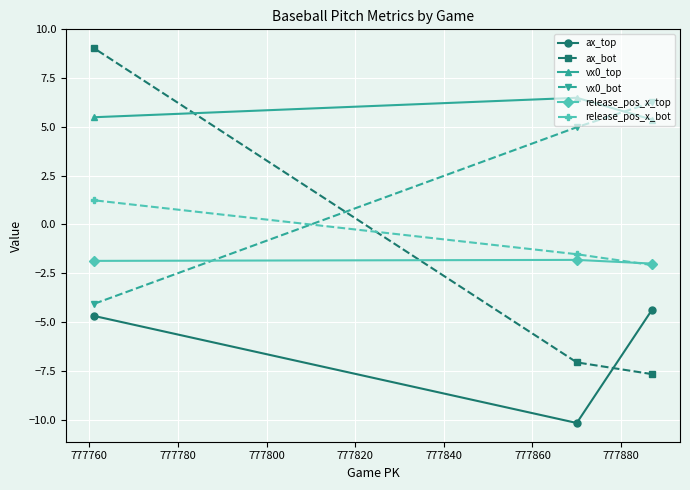

What is the value of the vx0_top point at the 1st from the left?

5.5